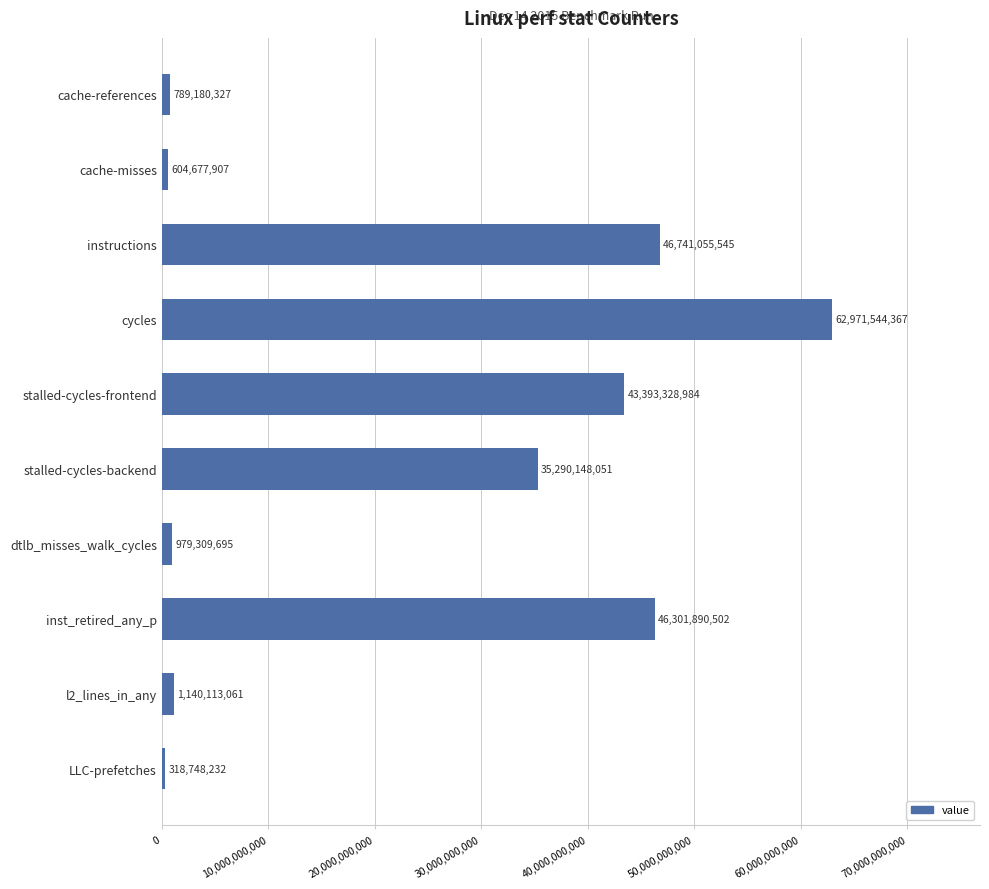

Between dtlb_misses_walk_cycles and l2_lines_in_any, which is larger?

l2_lines_in_any